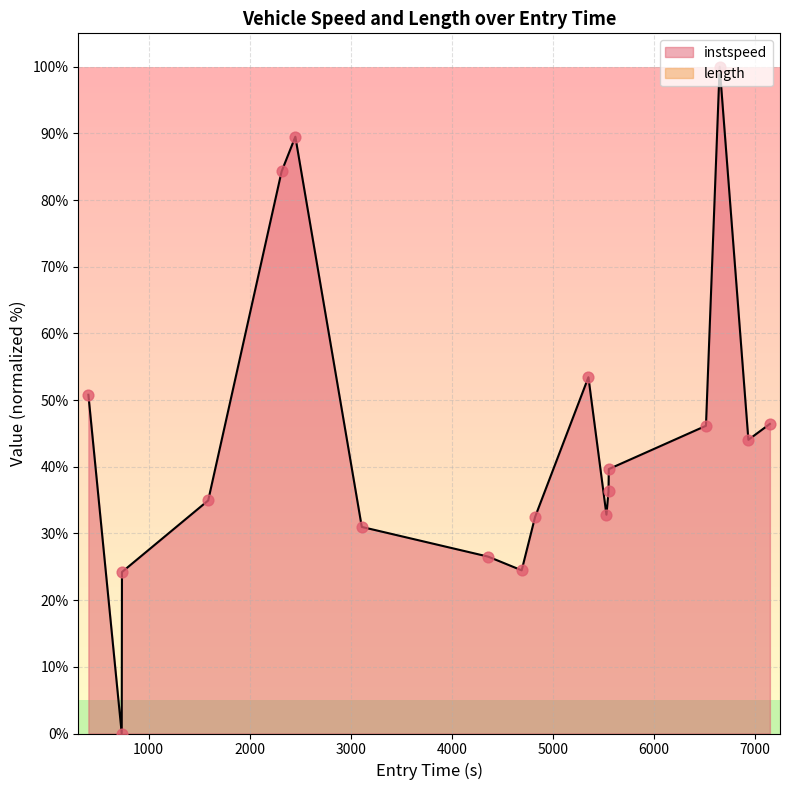

Approximately how many times larger is the value at 5351.584353644031 compared to 4359.035688404018?

2.0